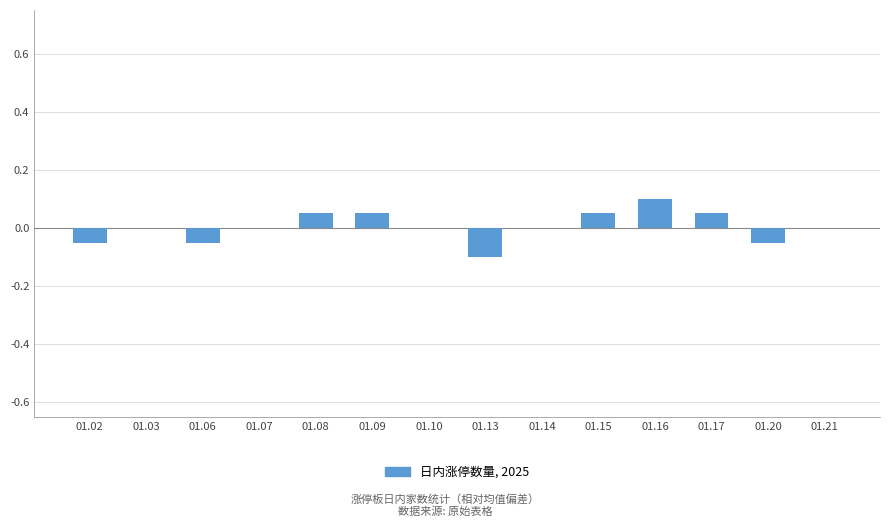

The value at 01.03 is 0.0. True or false?

True